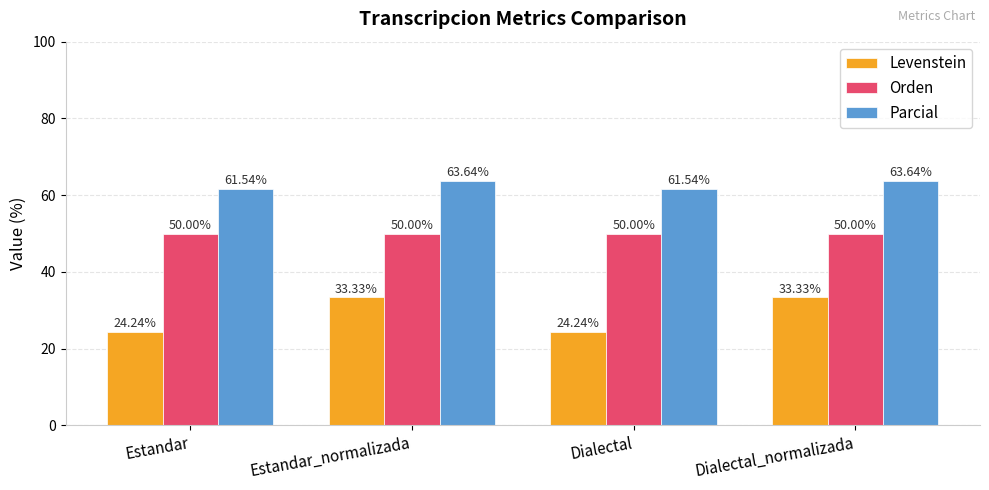

What is the total value across all series at Estandar?

135.8